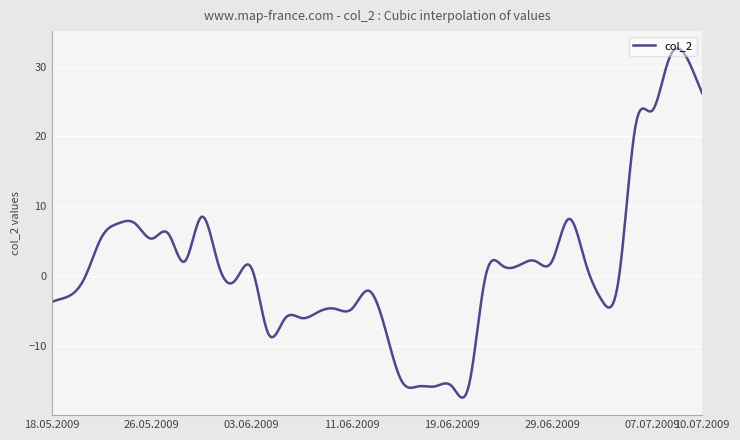

What is the sum of all values?

558.2